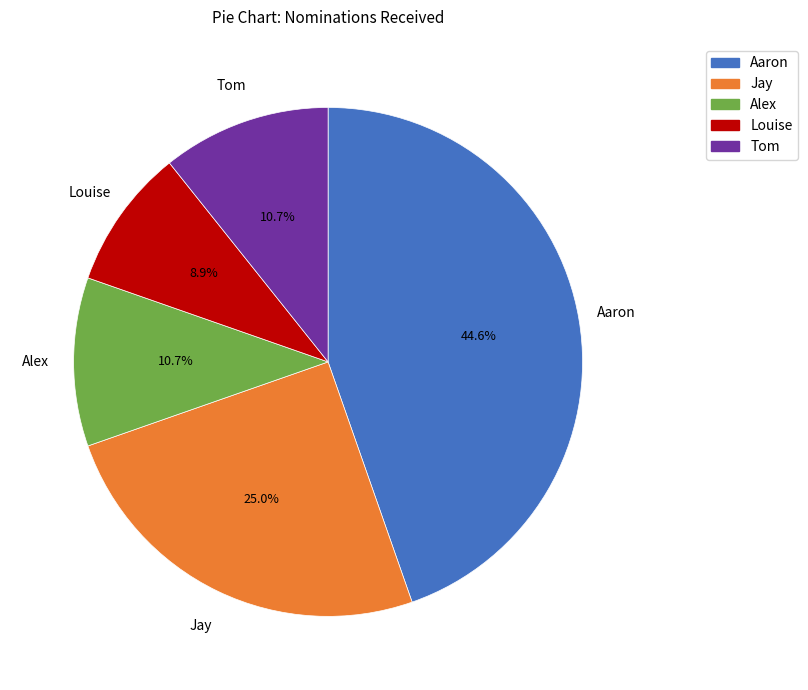

To the nearest percent, what is the difference between the largest and smallest slice percentages?

36%